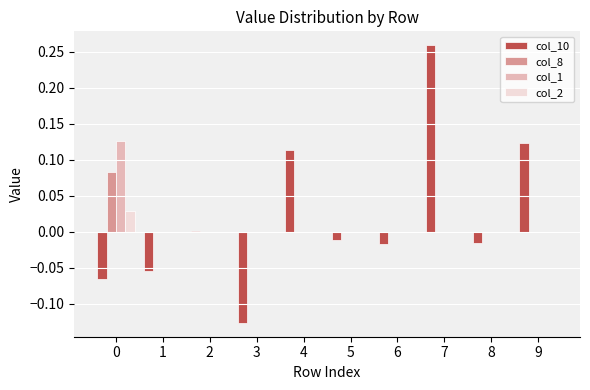

Which series changed the most between 1 and 5?

col_10